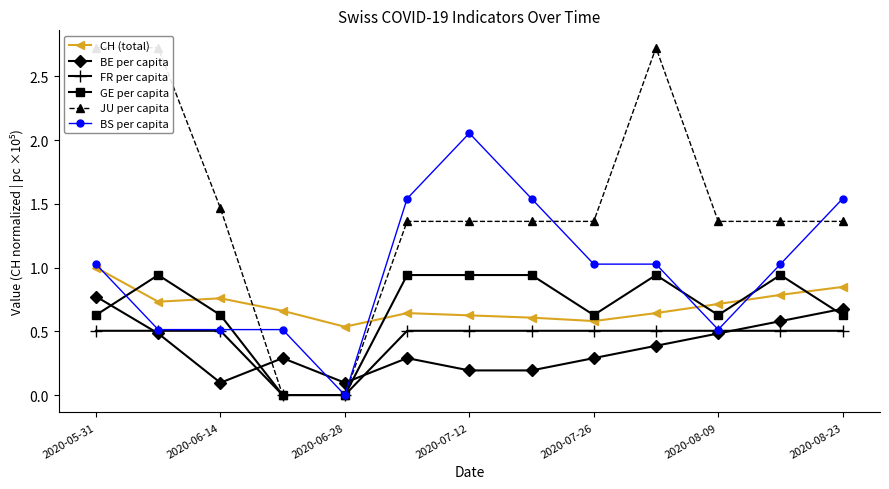

At how many categories does at least one series exceed 1?

11